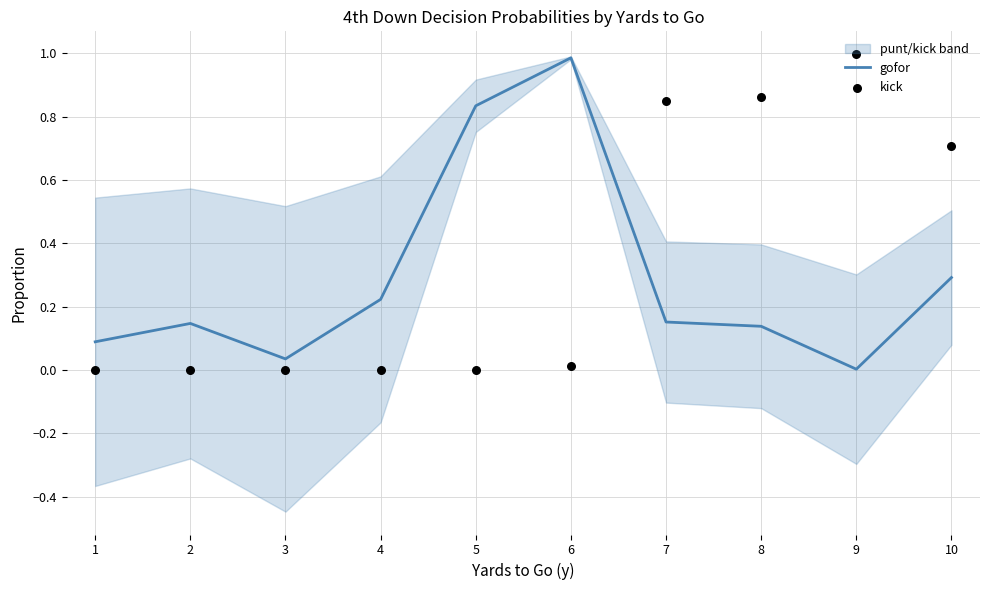

The value of gofor at 10 is 0.2. True or false?

False